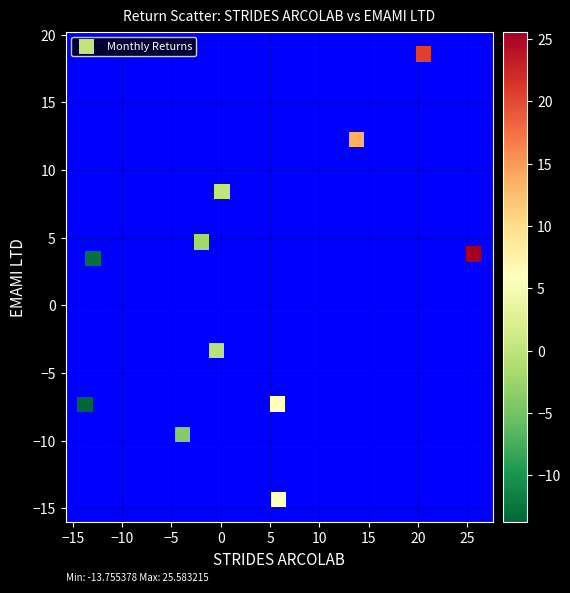

What is the average Y value?

0.8